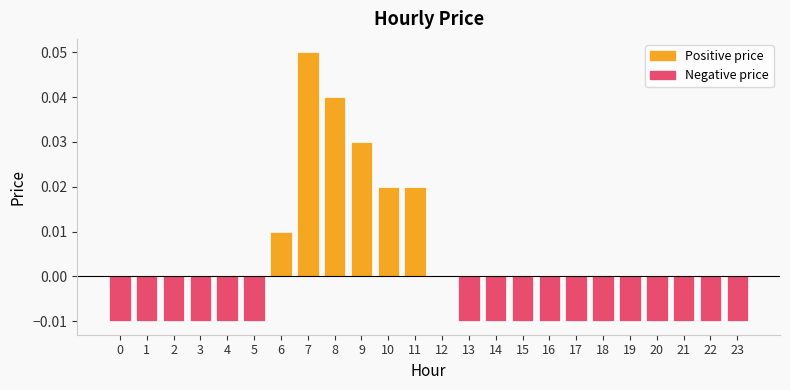

Count the values in the range 0 to 1.

7